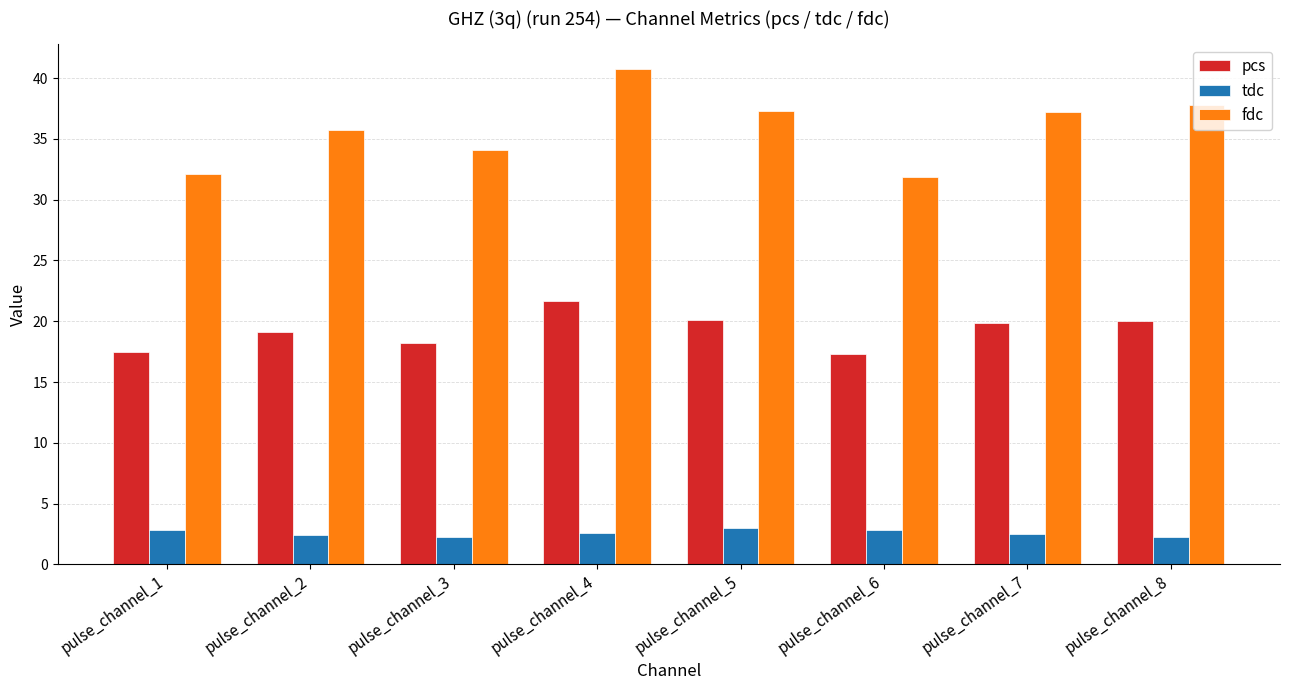

Which series changed the most between pulse_channel_1 and pulse_channel_4?

fdc